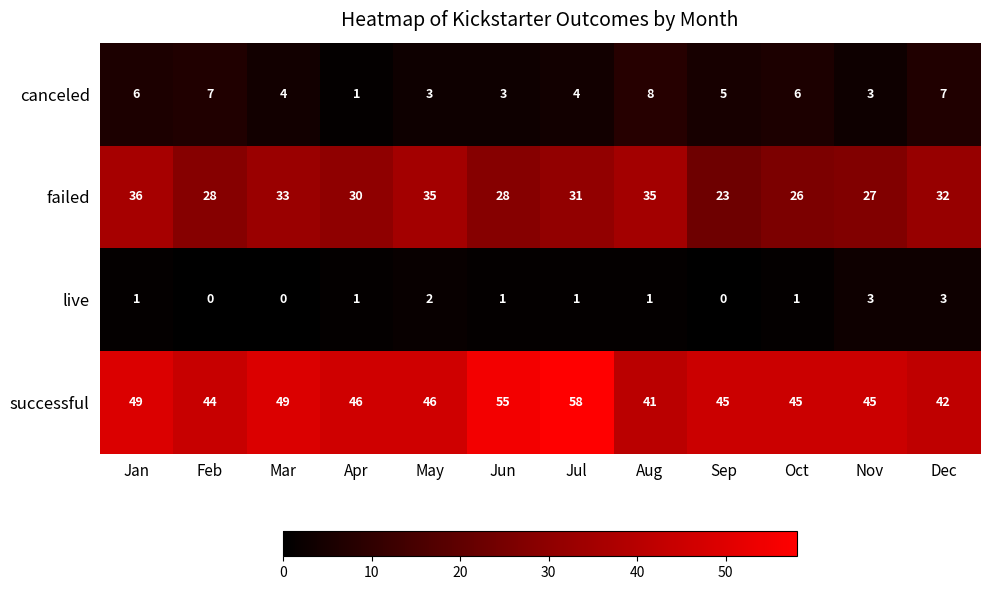

At Oct, list the series in order from largest to smallest.

successful, failed, canceled, live